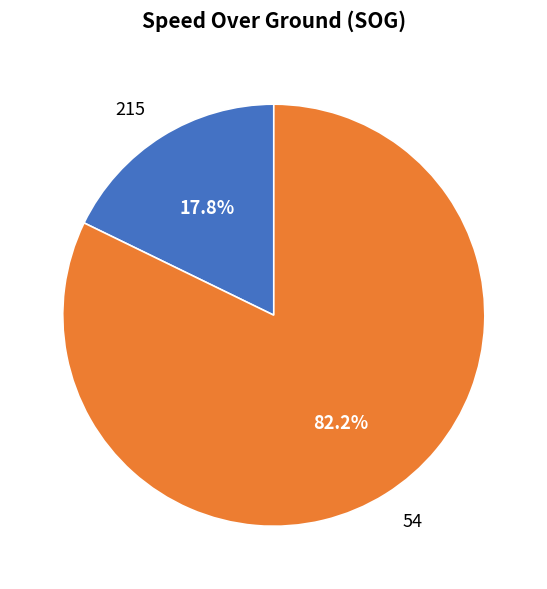

Is it true that 215 is 18% of the pie?

True